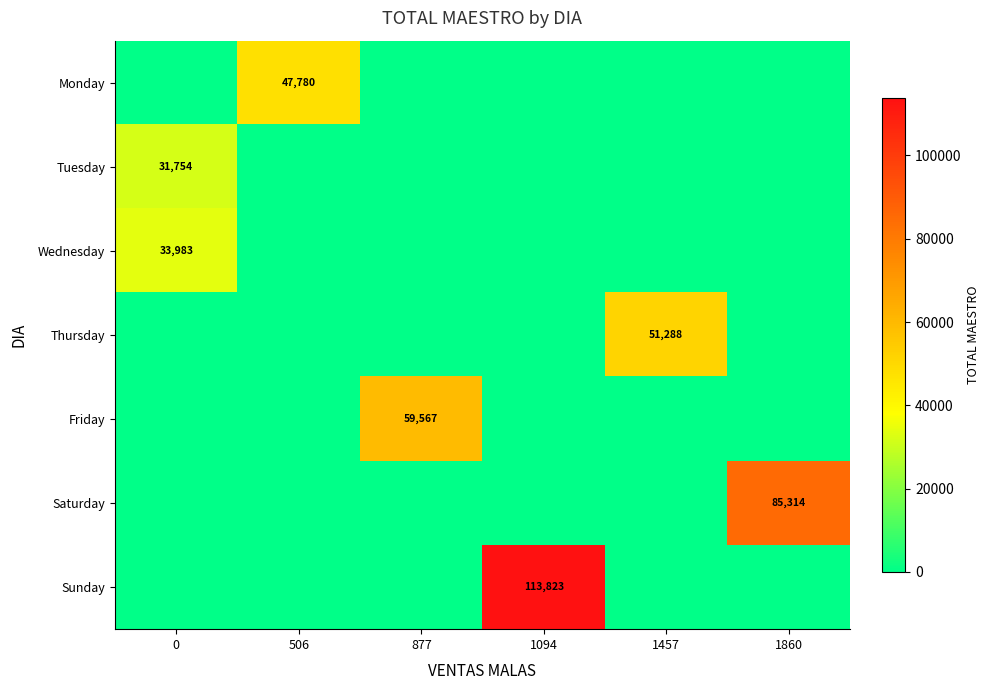

What is the spread (max minus min) of values at 1457?

51288.1